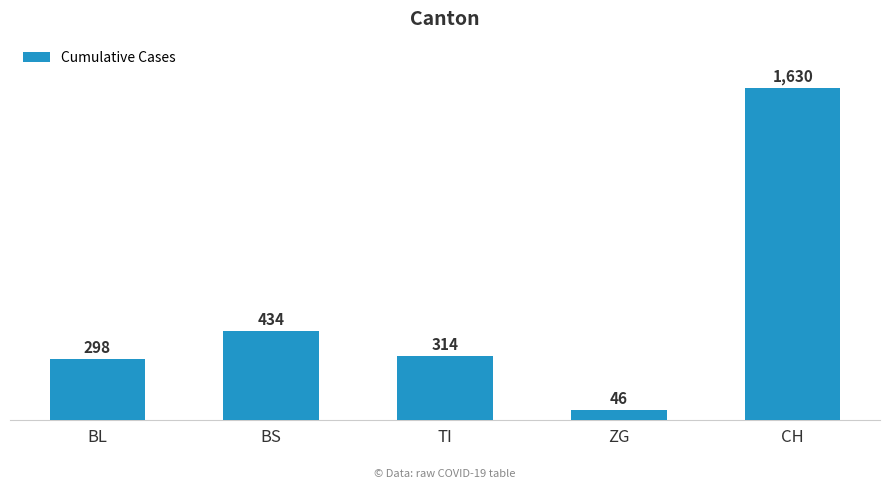

What is the average value?

544